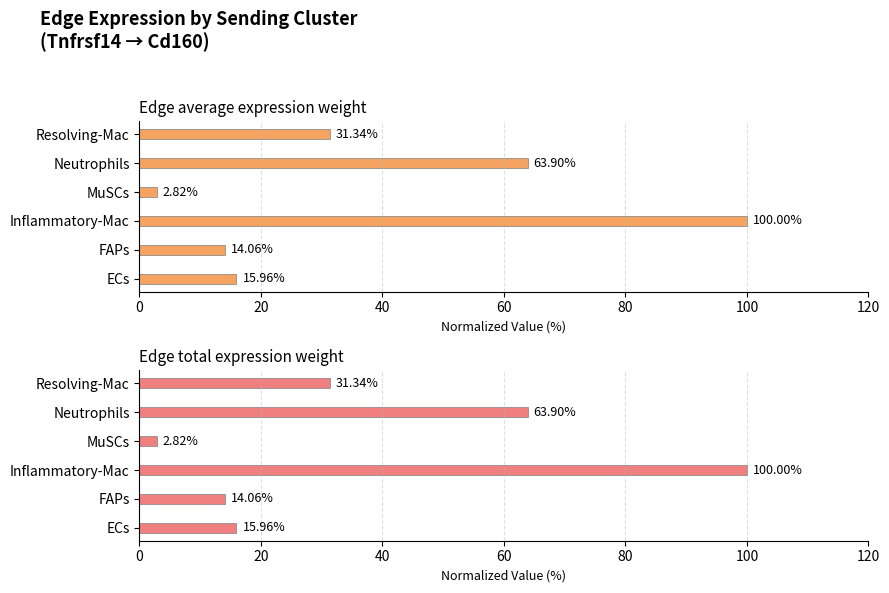

What is the sum of all Edge total expression weight values?

228.1